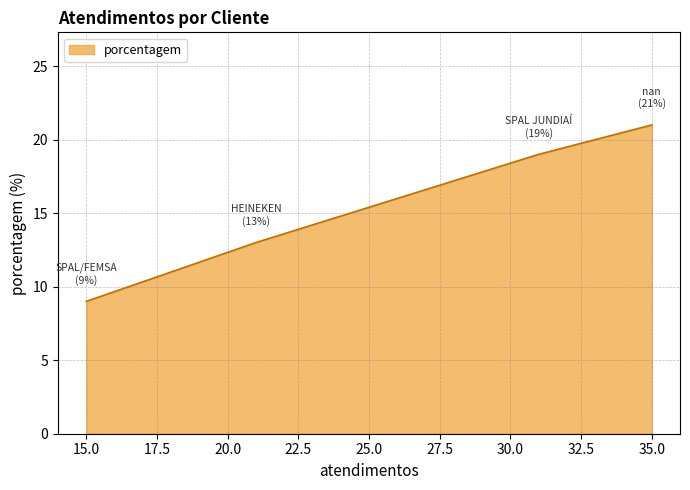

What is the maximum value shown in the chart?

21